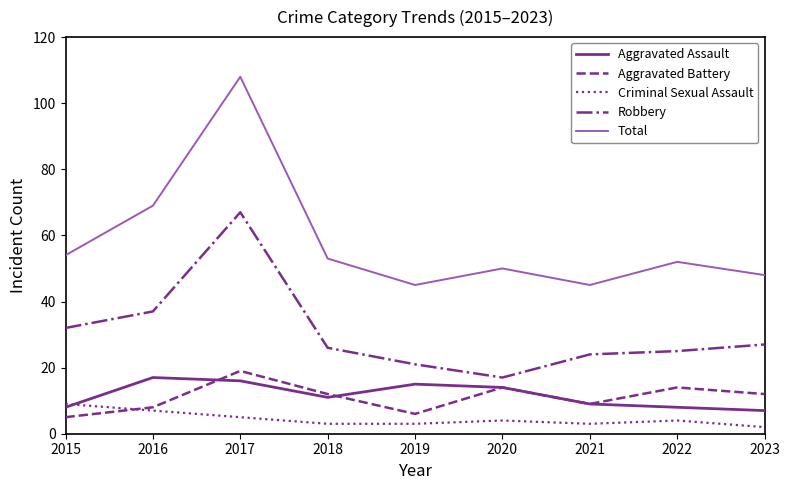

What is the maximum value shown in the chart?

108